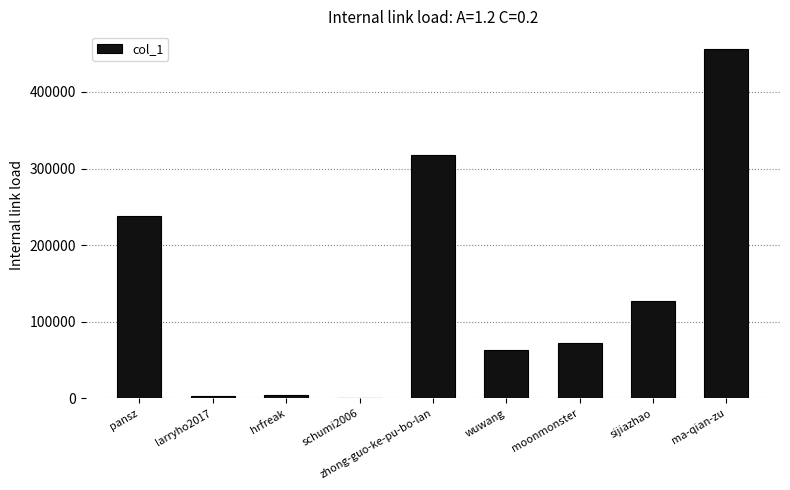

Which label corresponds to the largest value in the chart?

ma-qian-zu